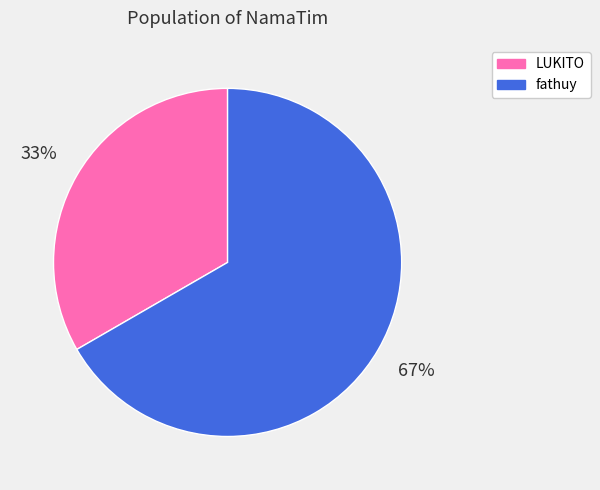

What percentage is the LUKITO slice, to the nearest percent?

33%